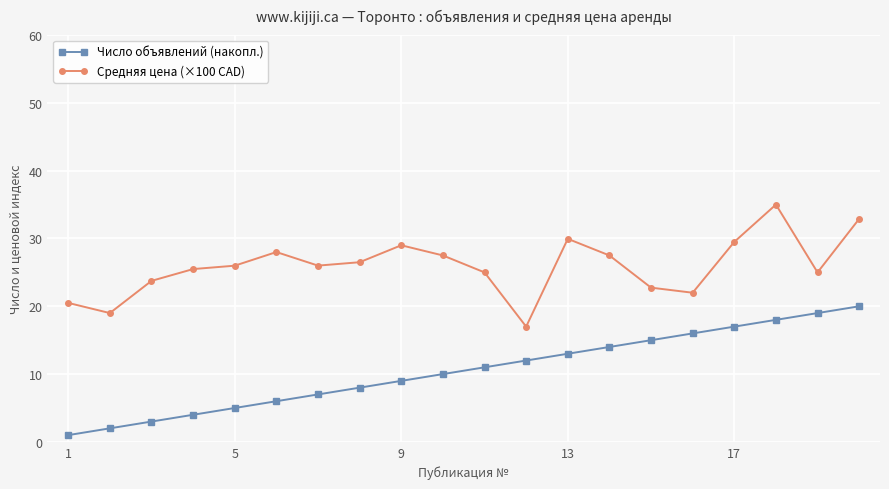

Which series has the largest total across all categories?

Средняя цена (×100 CAD)